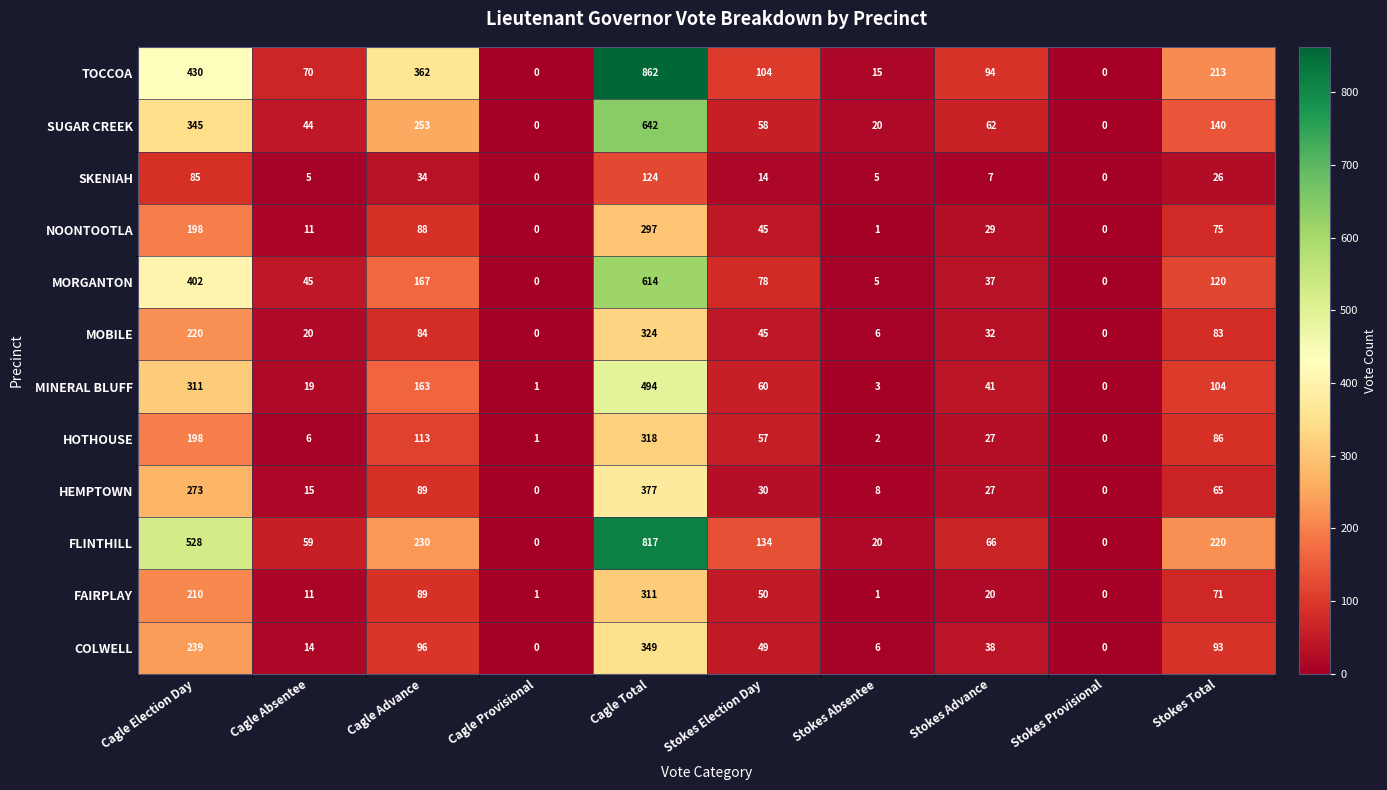

What is the difference between the maximum and minimum values in the MINERAL BLUFF series?

494